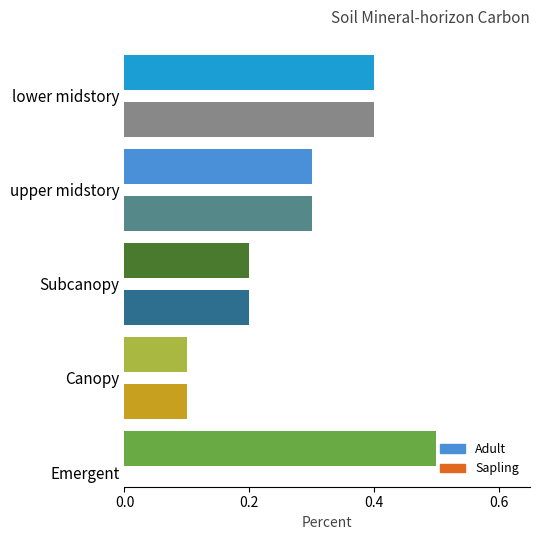

What is the difference between the maximum and minimum values in the Sapling series?

0.4